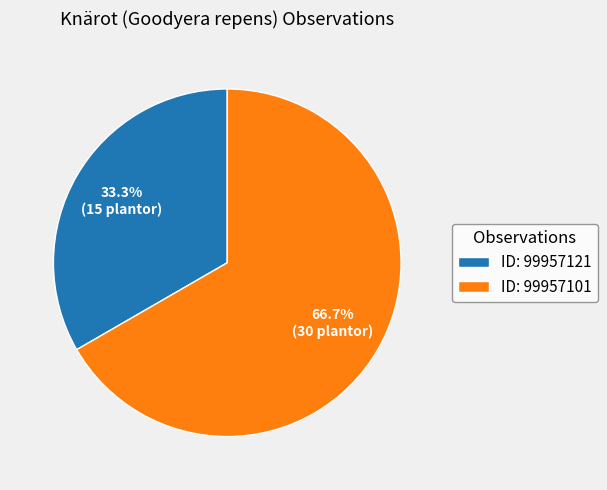

To the nearest percent, what is the average slice percentage?

50%